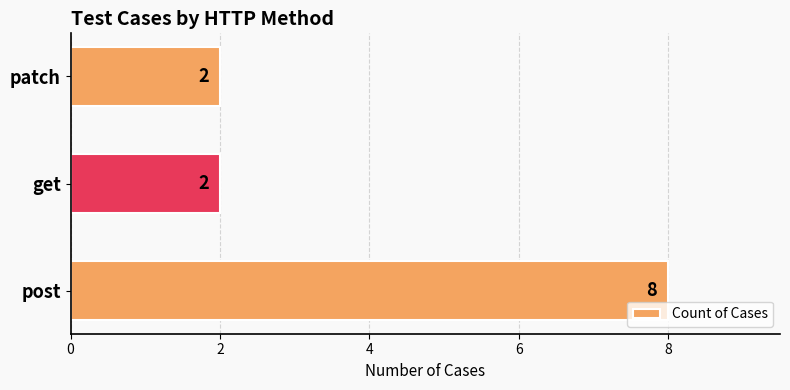

The value at patch is 1. True or false?

False